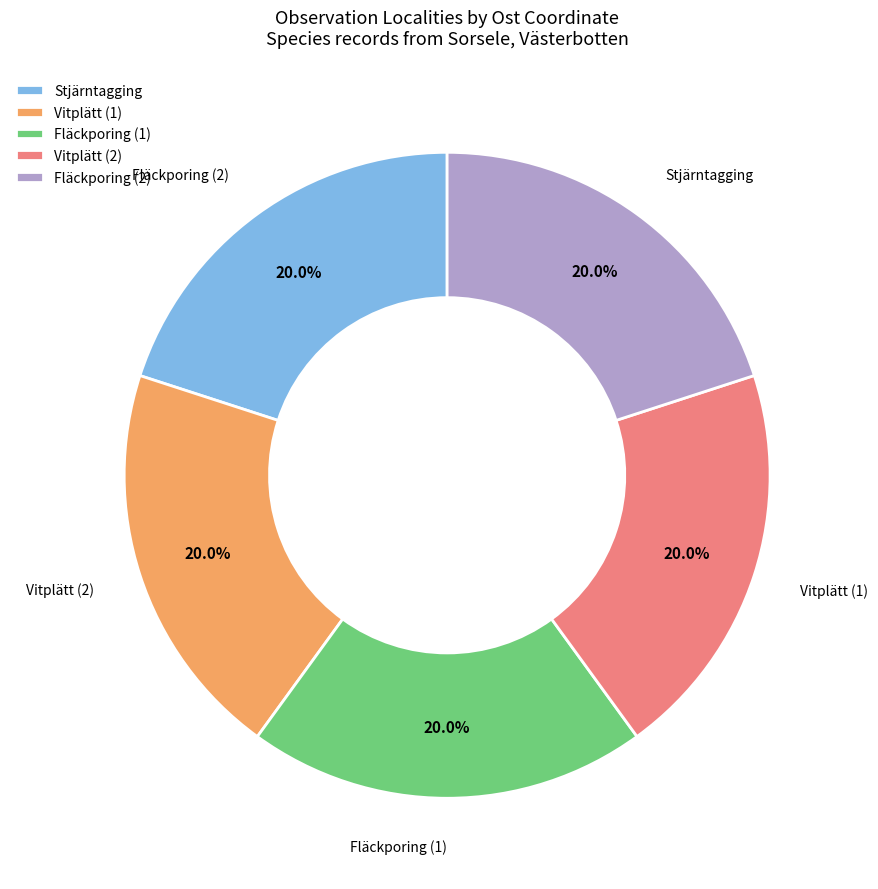

What percentage do Vitplätt (1) and Fläckporing (1) together represent?

40.0%